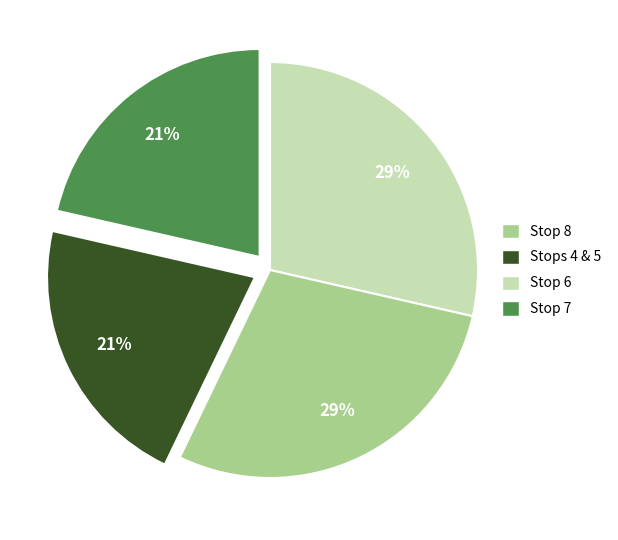

Count the number of slices in the pie.

4